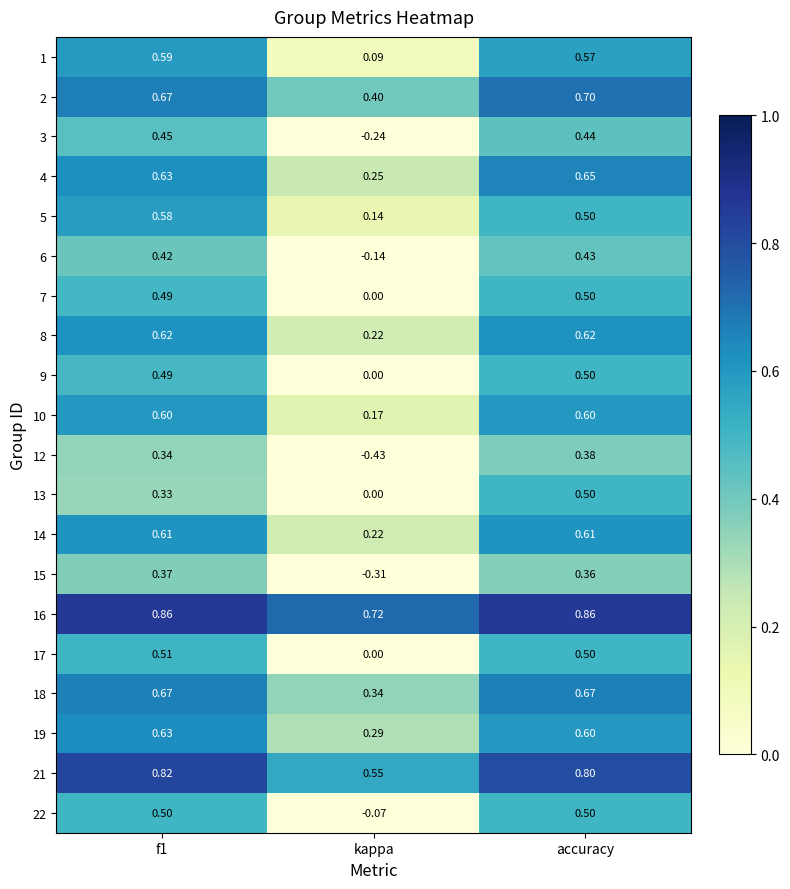

Is the value of 22 at f1 greater than the value of 6 at accuracy?

Yes